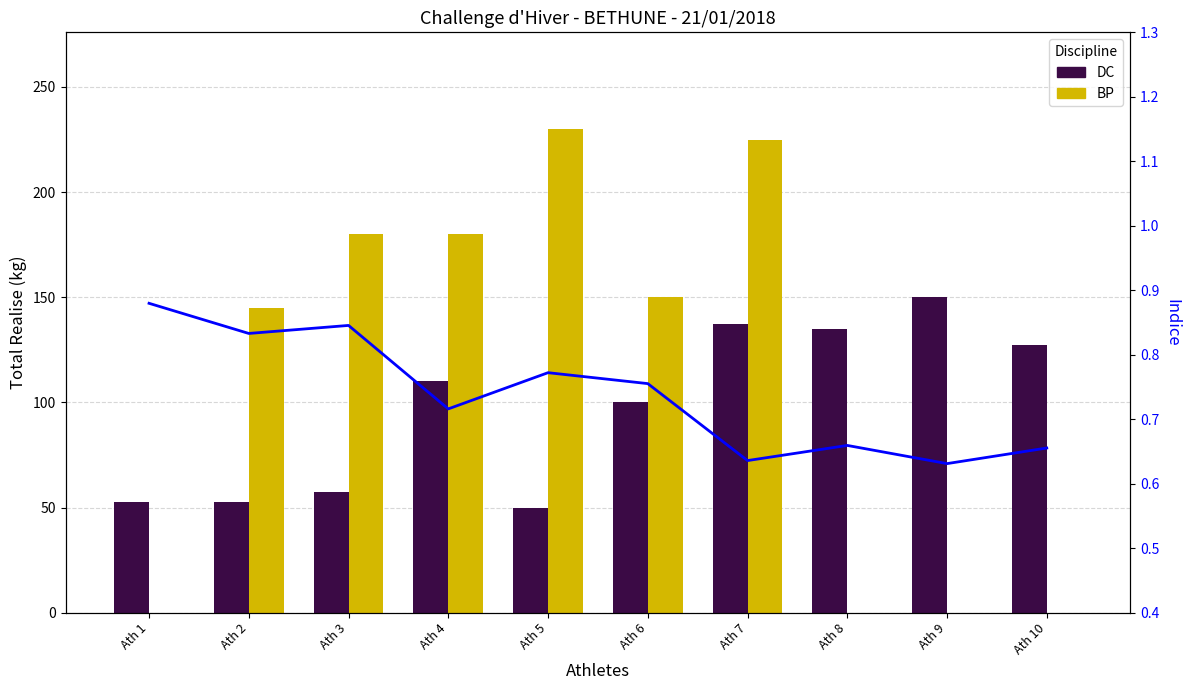

At which category does the chart reach its peak across all series?

Ath 5